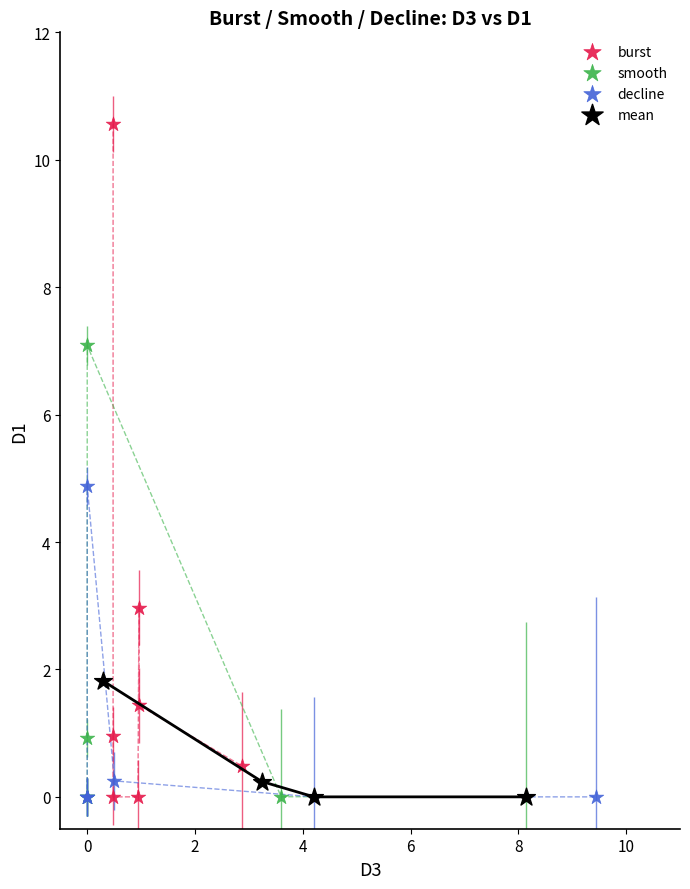

Which series reaches the maximum Y coordinate?

burst